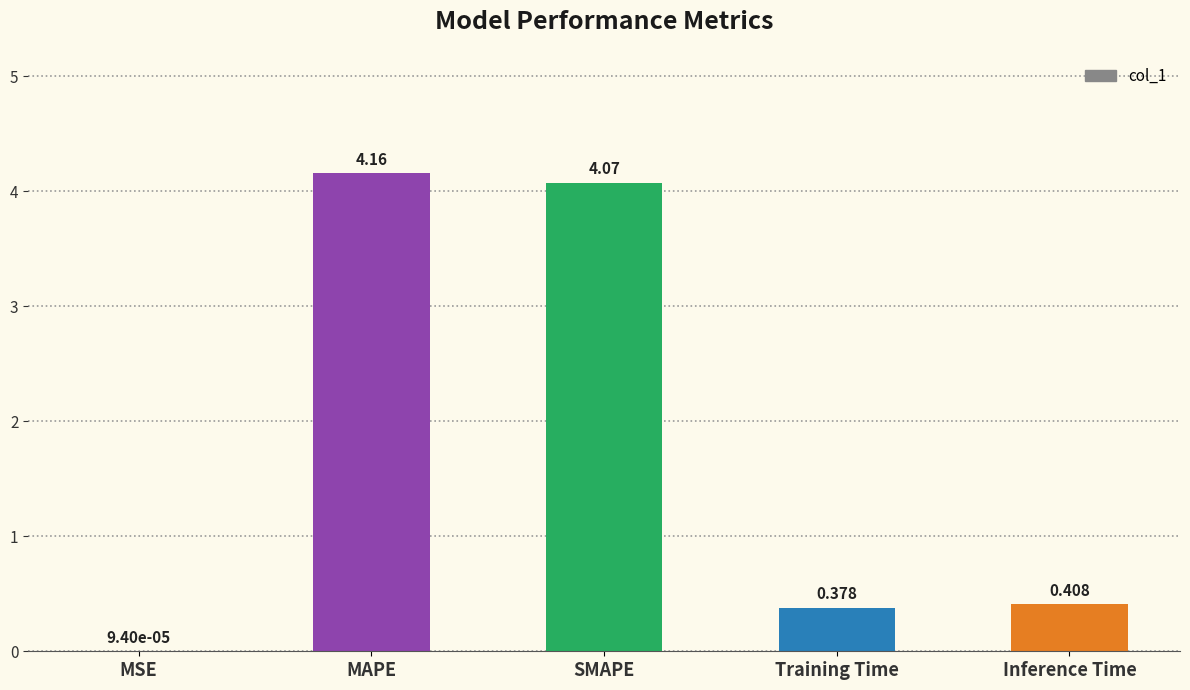

Where is the data nearest to the value 2?

Inference Time